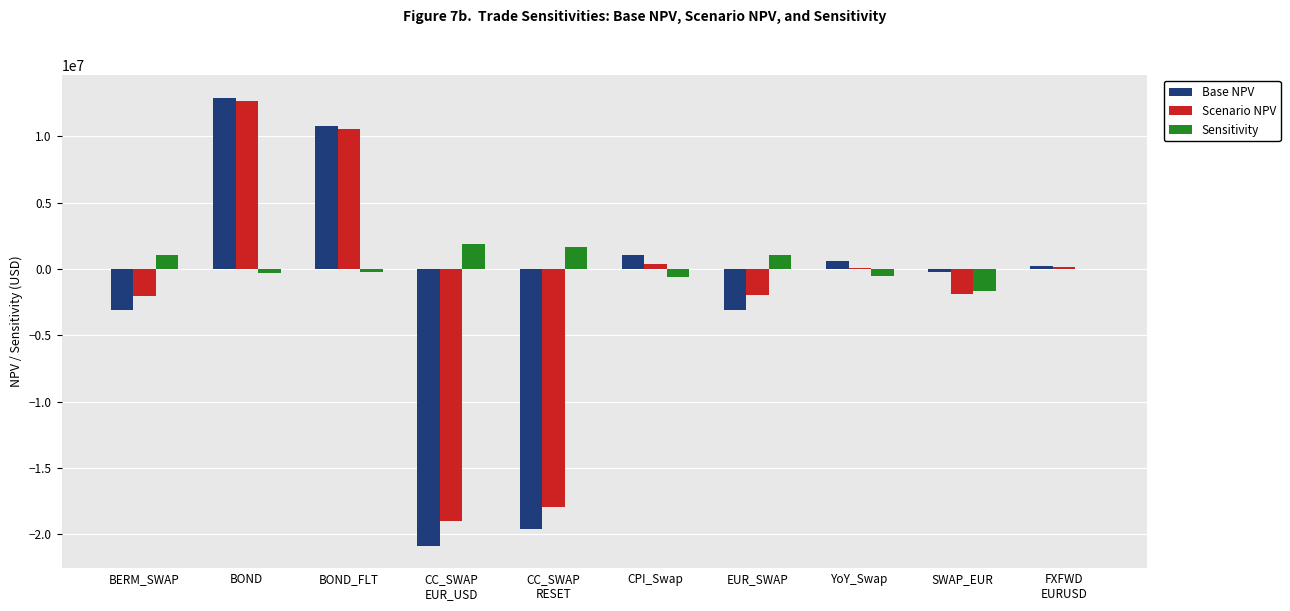

What is the total value across all series at EUR_SWAP?

-4008515.3